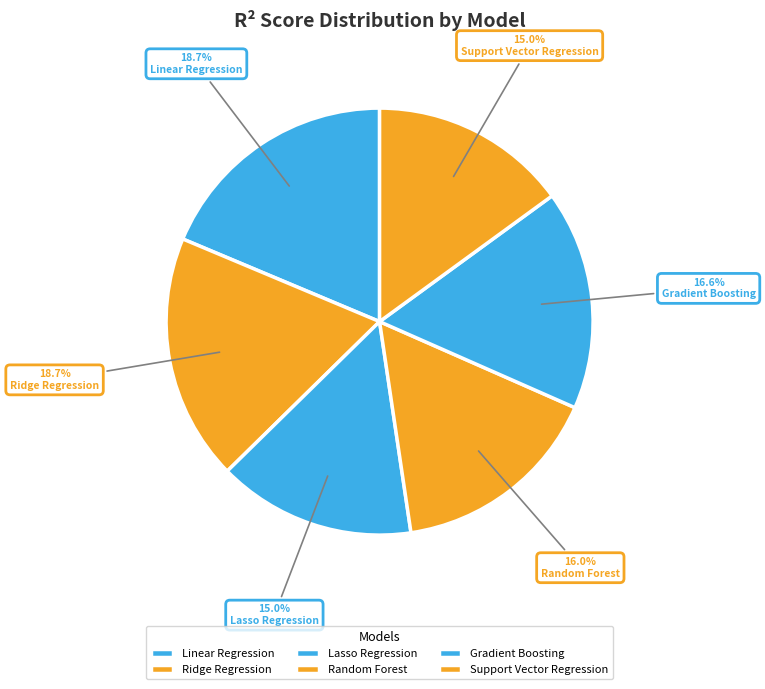

How much of the chart is everything except Lasso Regression?

85.0%